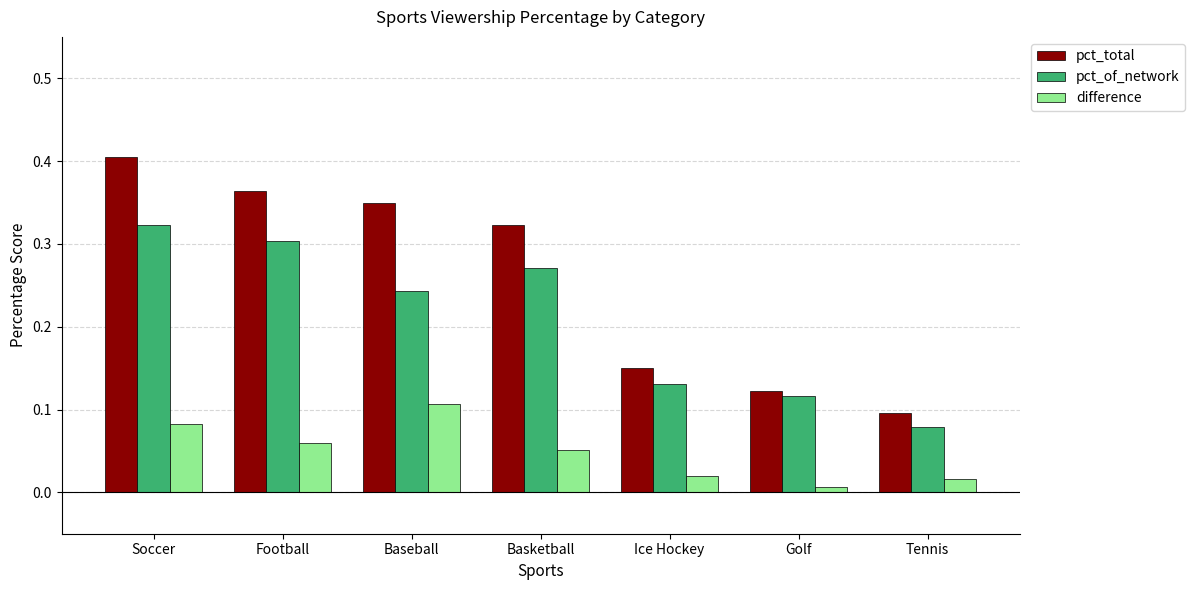

Which series has the largest range (max minus min)?

pct_total